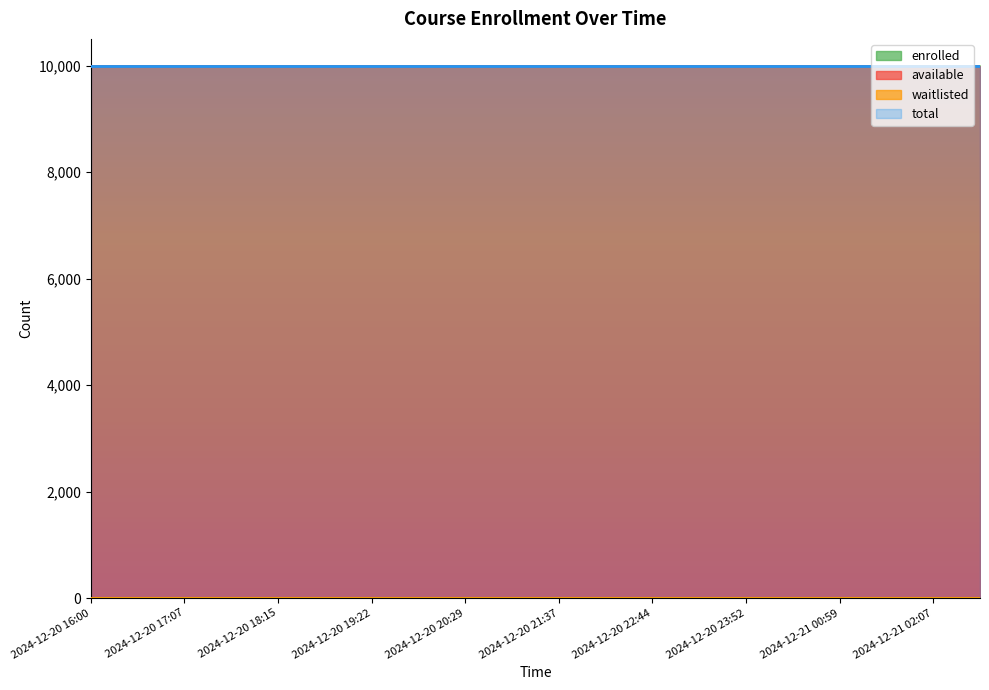

Is the value of enrolled at 2024-12-20 22:44 greater than the value of available at 2024-12-20 19:22?

No